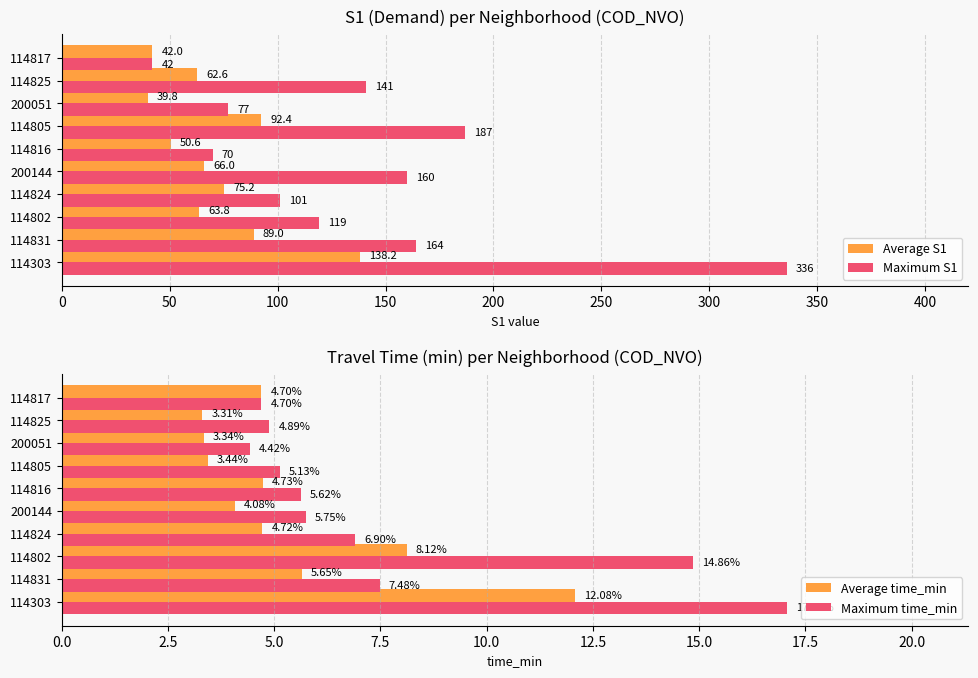

The Average time_min series shows 1.8 at 114802. True or false?

False